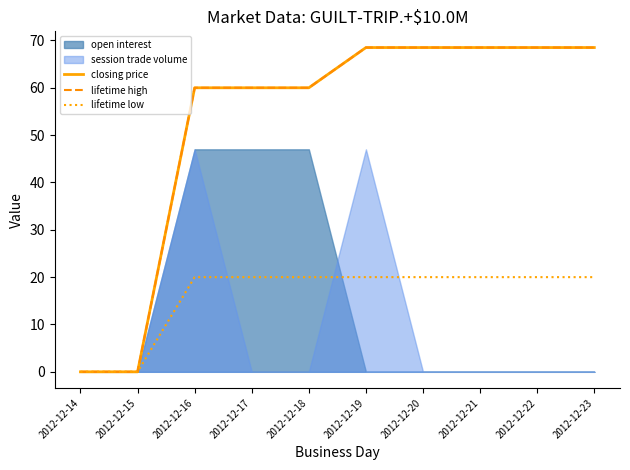

Where does the closing price series first go above 68?

2012-12-19